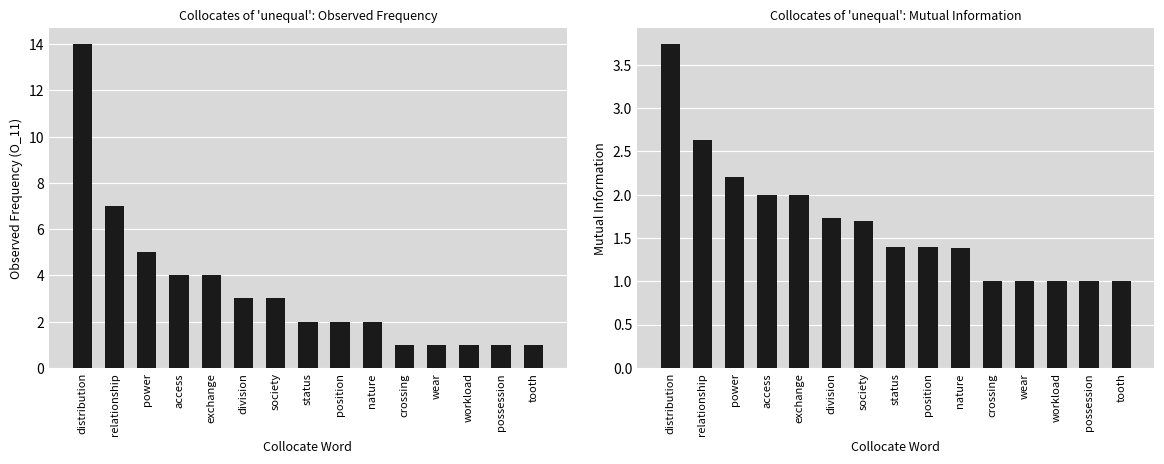

What is the value of the MutualInfo bar at the 8th from the left?

1.4